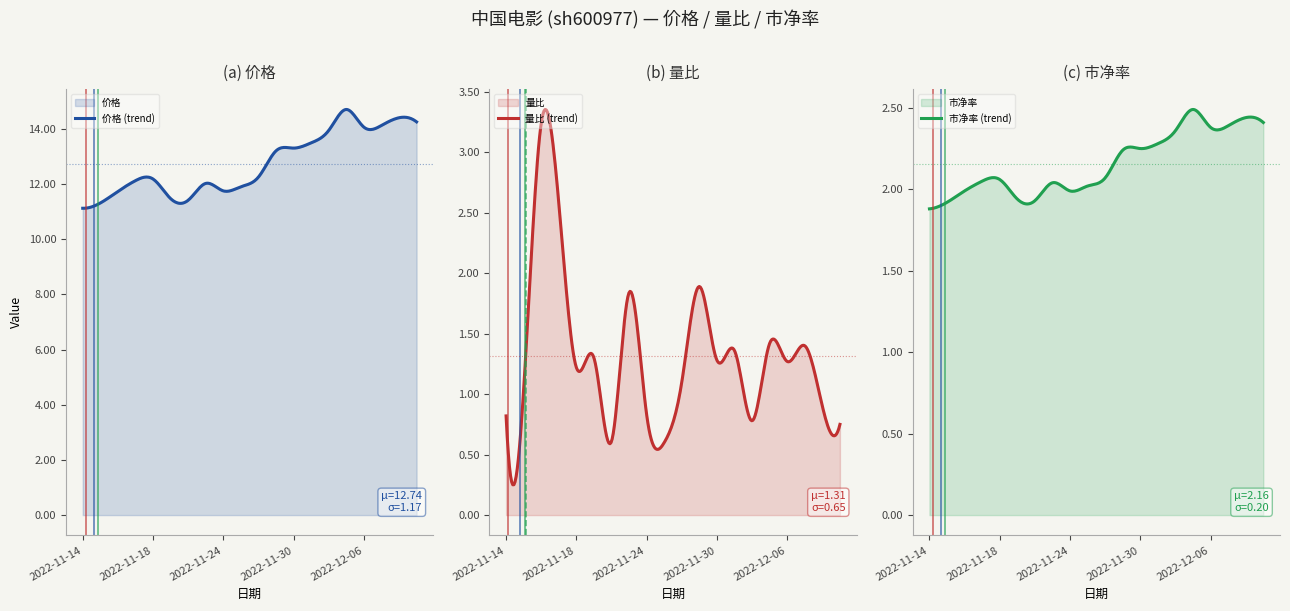

How many values in the 市净率 series exceed 2?

14